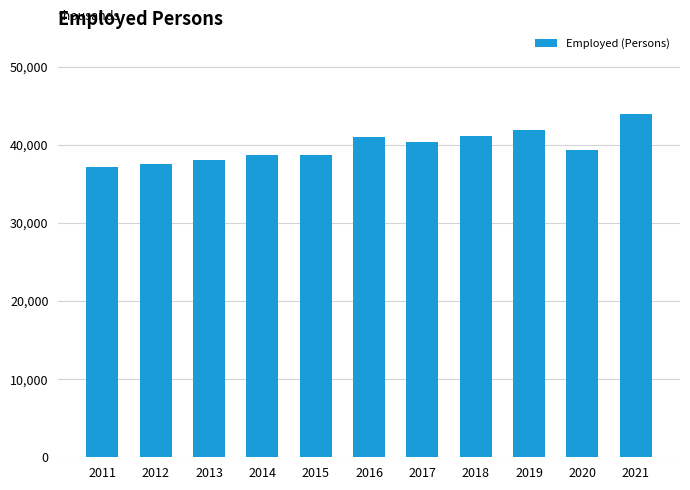

What is the greatest value displayed?

43988.3